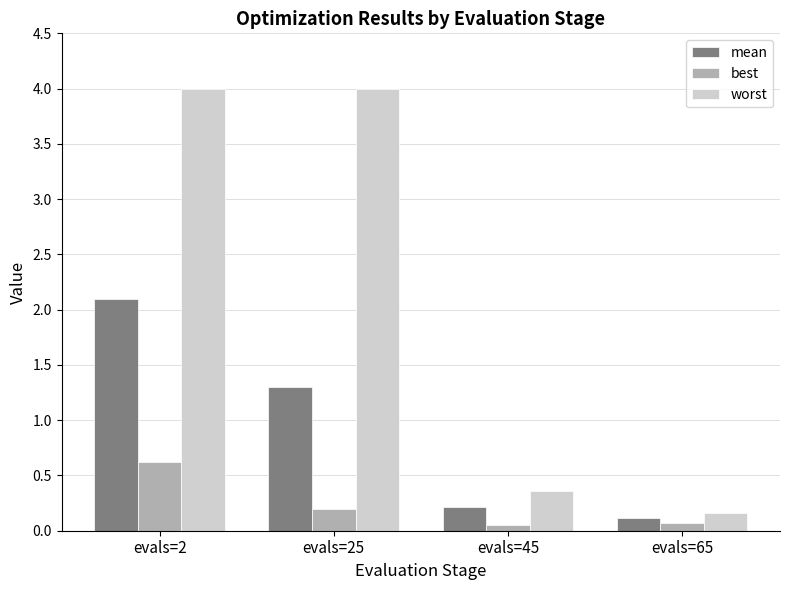

Count the number of categories in the chart.

4